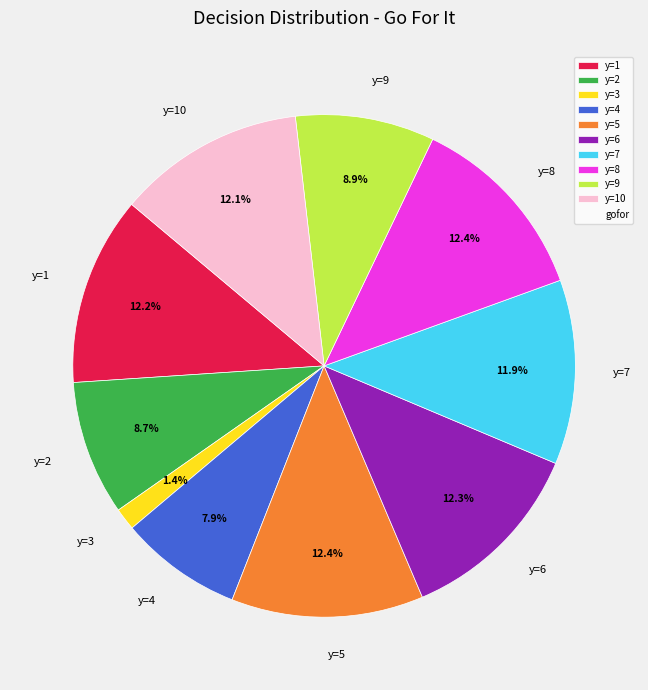

Combined, what portion of the pie is y=3 and y=4?

9.3%